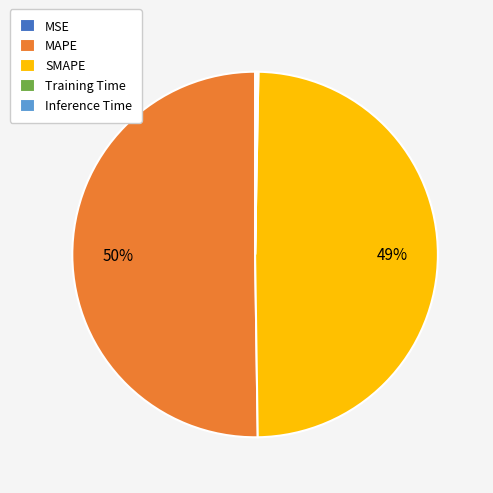

Which slice represents more than half of the pie?

MAPE